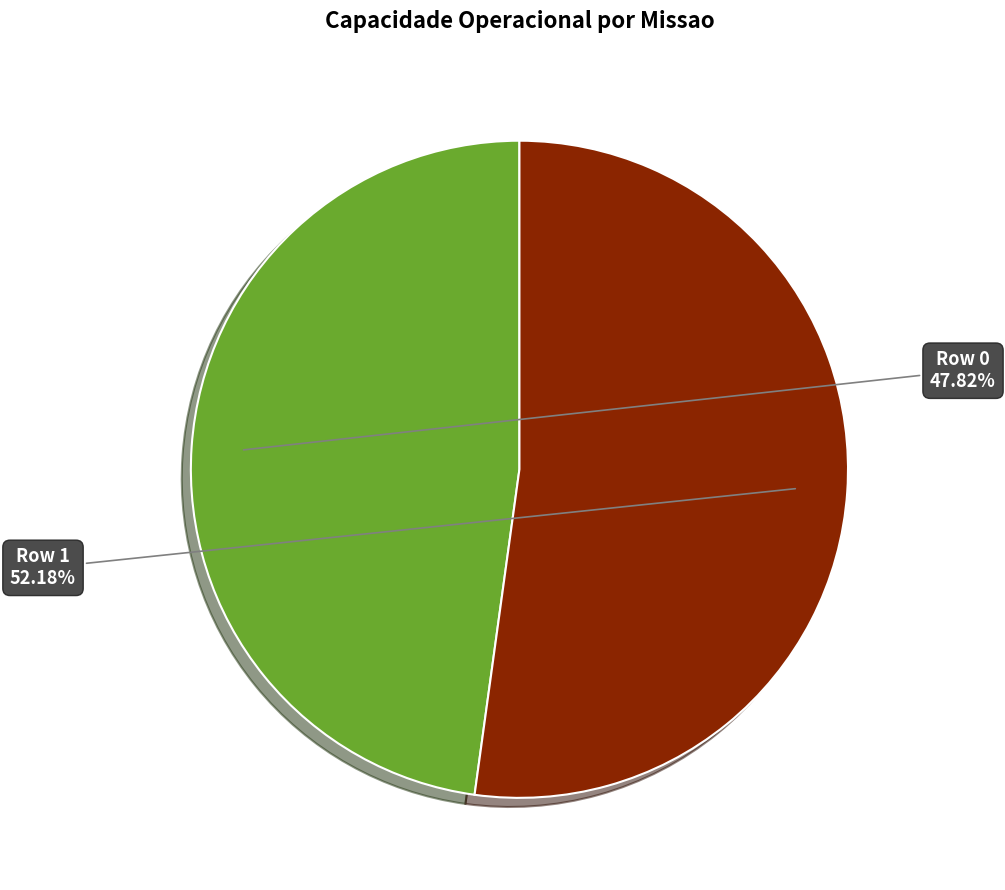

What portion of the pie excludes Row 1?

47.8%